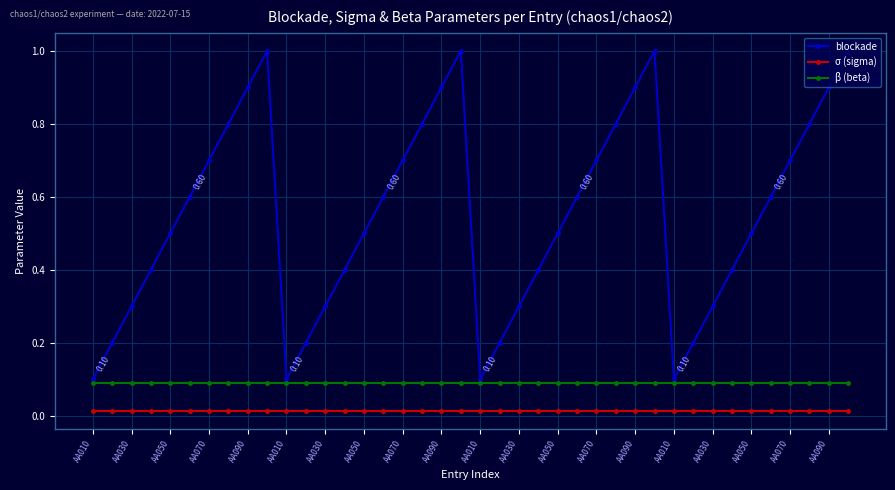

How many interior local peaks does the blockade series have?

3